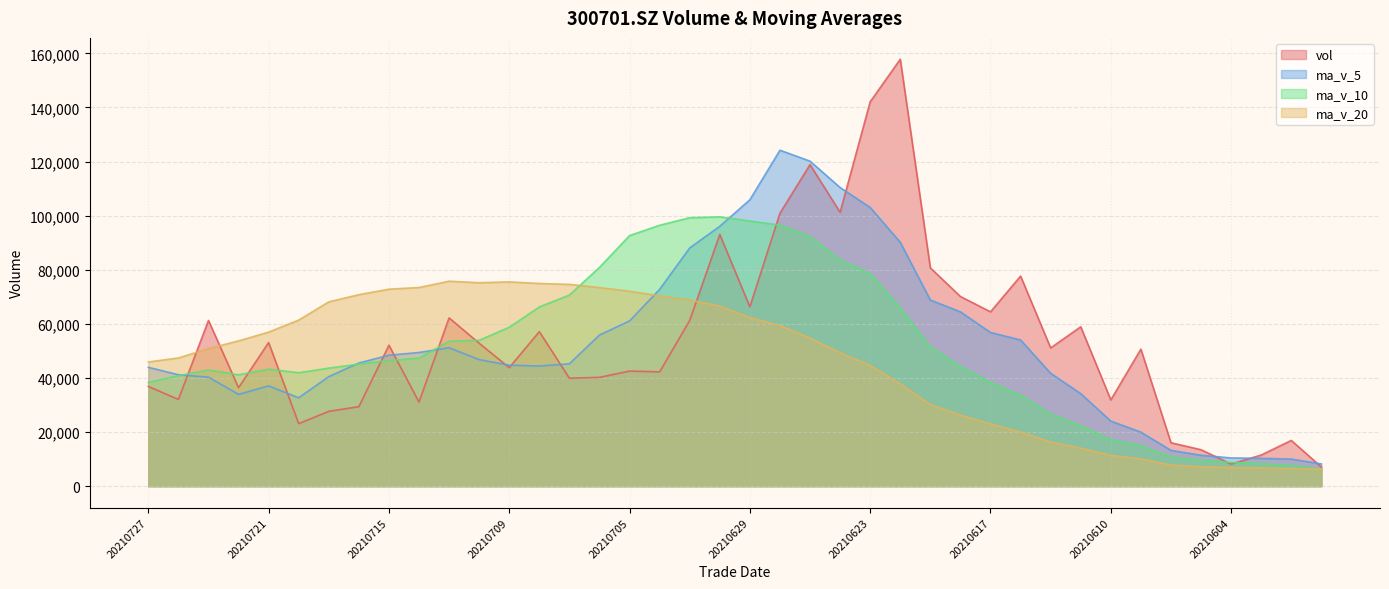

The value of ma_v_20 at 20210709 is 20341.5. True or false?

False